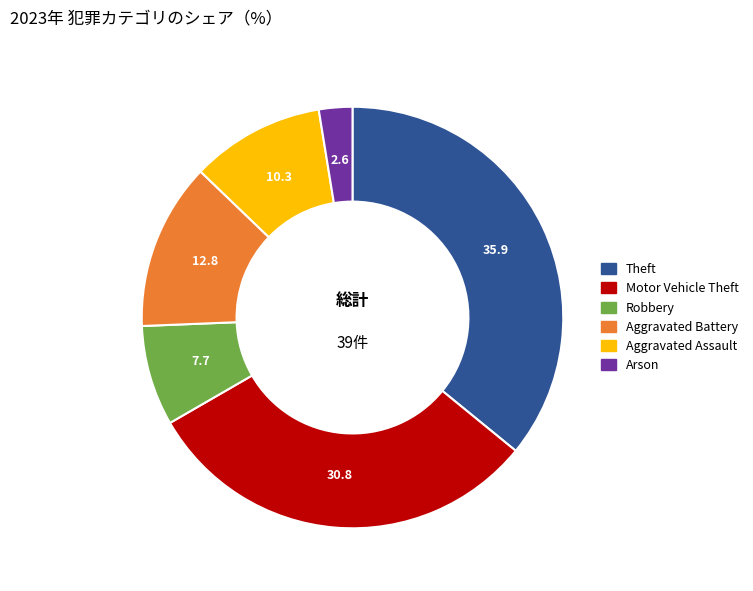

Does any single category account for the majority?

No